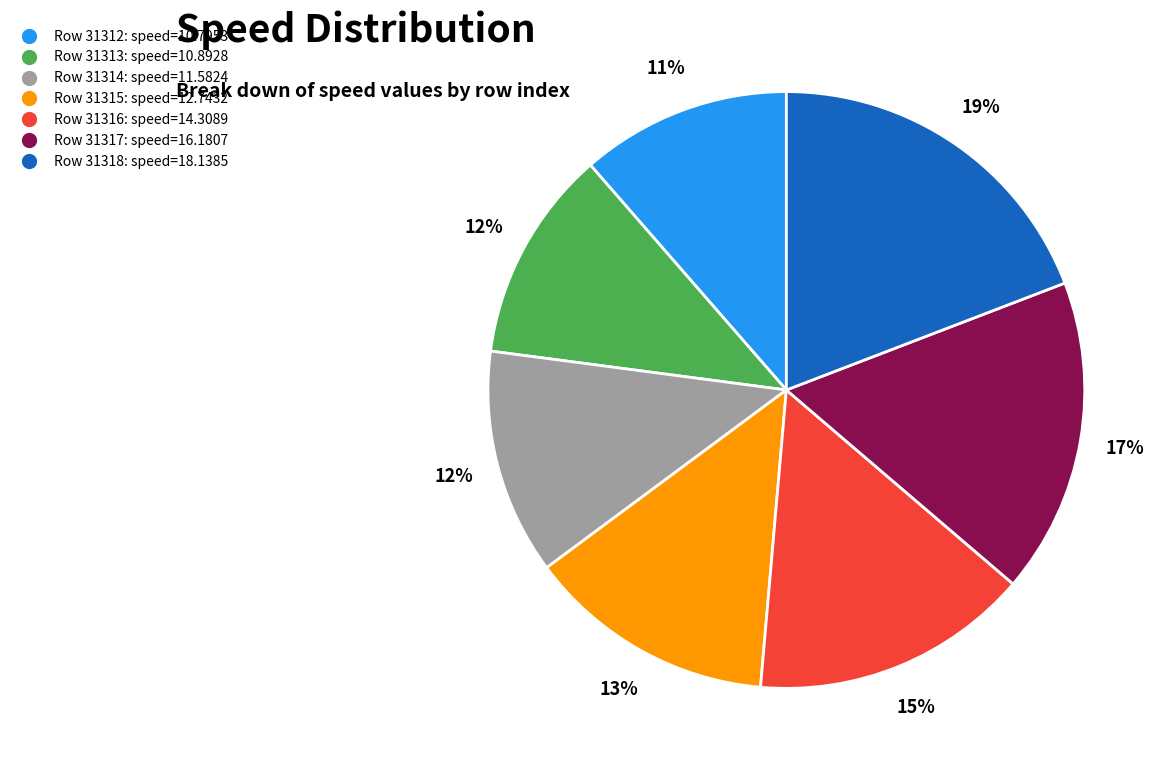

Is there a majority slice in this chart?

No